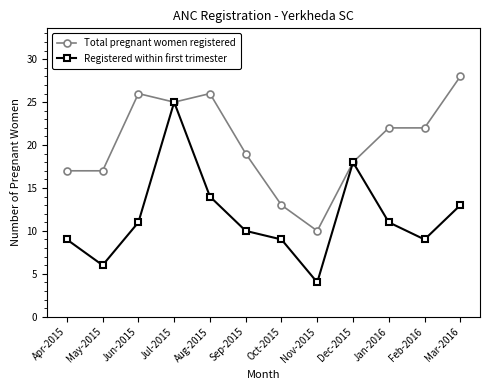

True or false: Registered within first trimester has more than 1 interior local peaks.

True